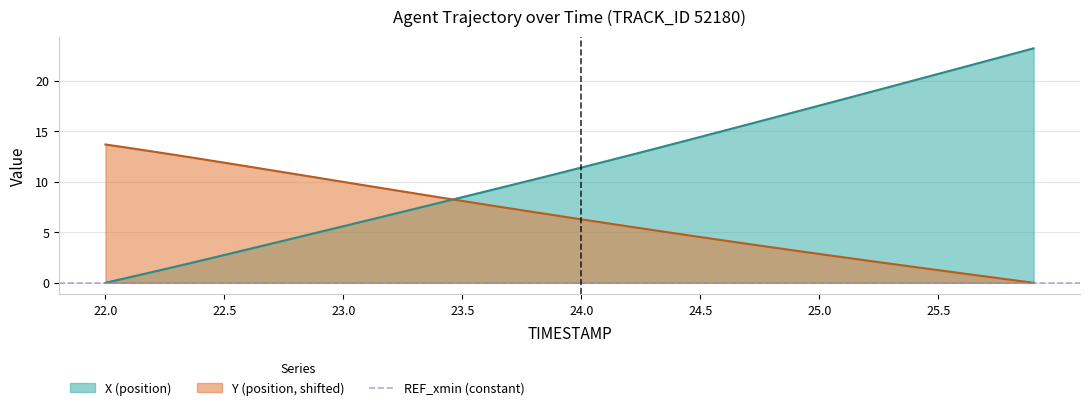

Which series has the largest range (max minus min)?

X